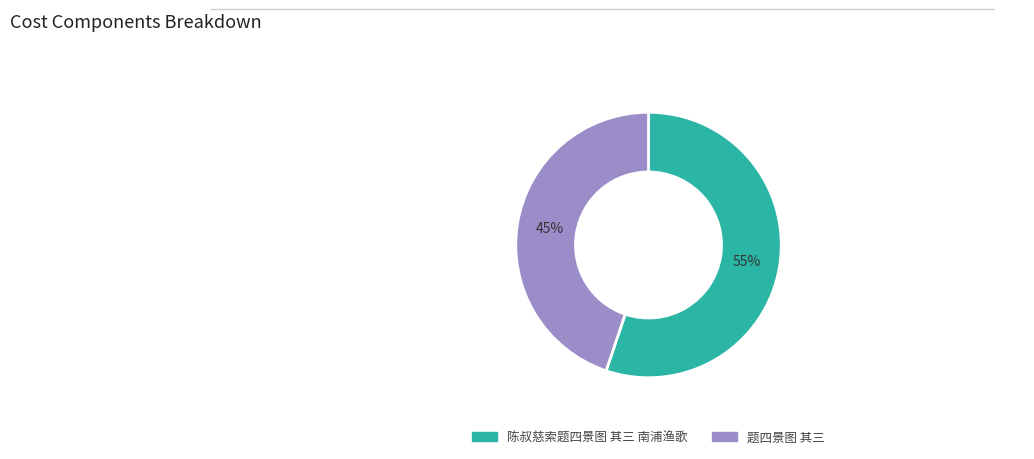

To the nearest percent, what is the difference between the 陈叔慈索题四景图 其三 南浦渔歌 and 题四景图 其三 slice percentages?

10%